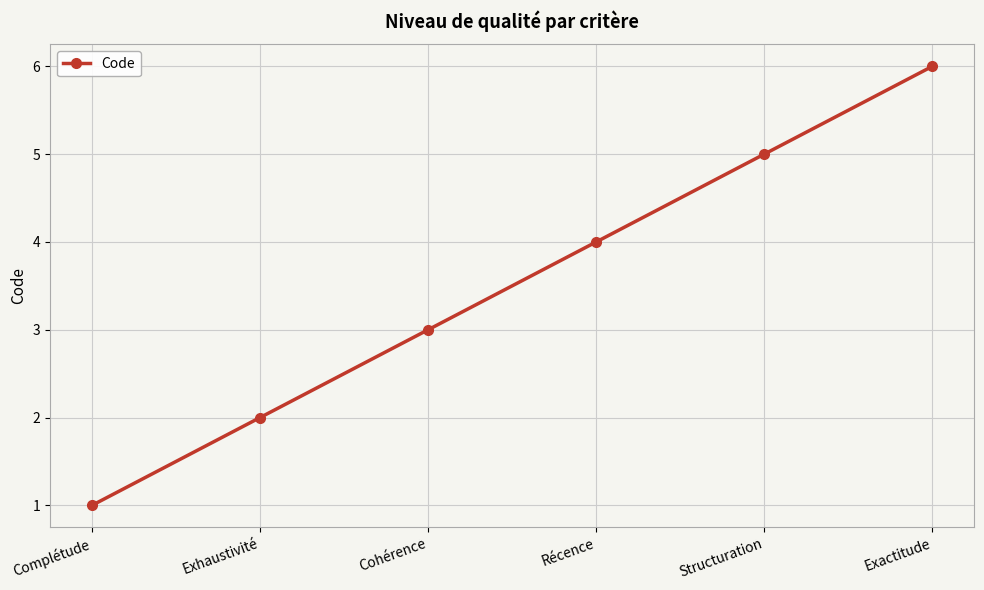

True or false: the data shows 3 at Exactitude.

False